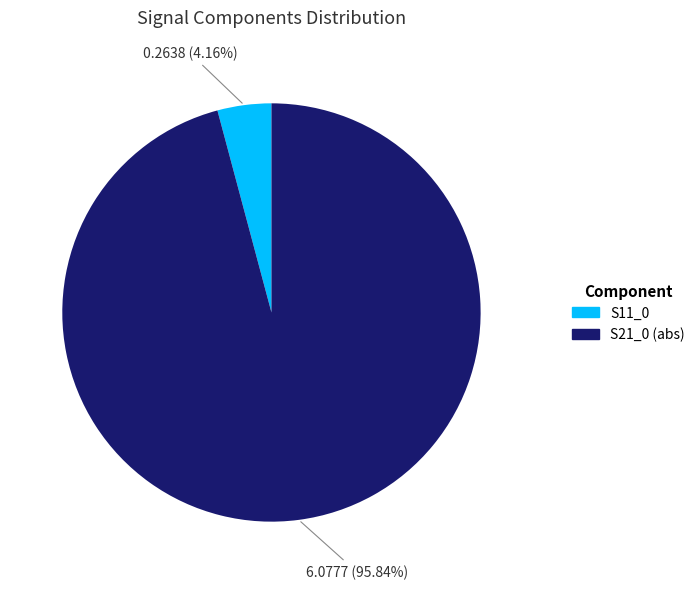

Is there a majority slice in this chart?

Yes